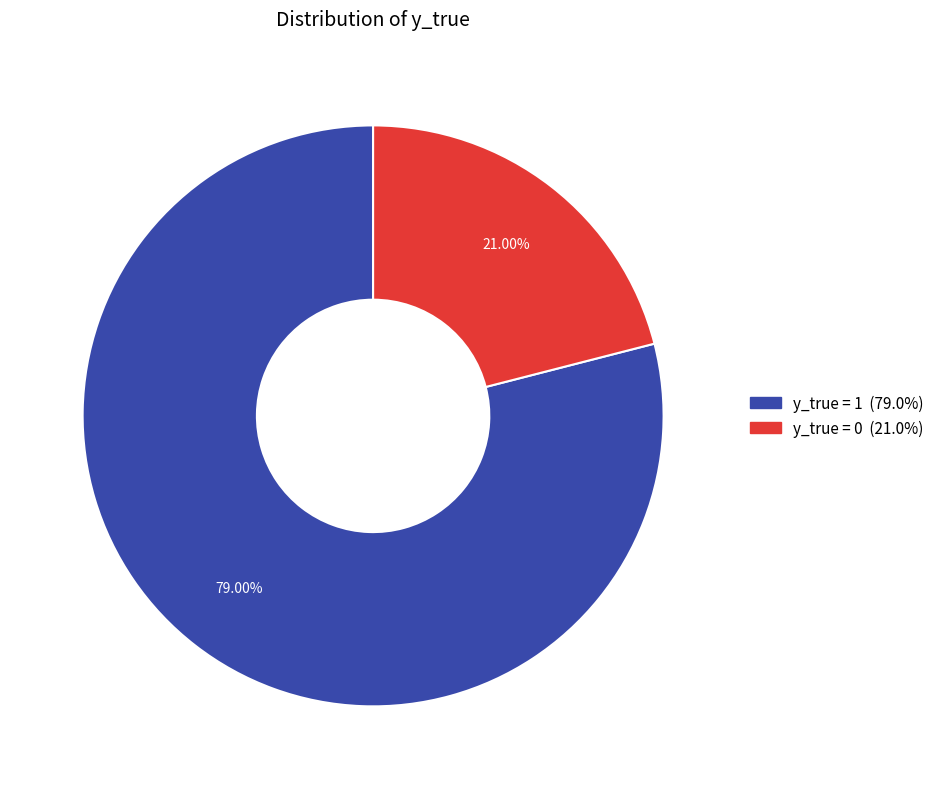

Is there a majority slice in this chart?

Yes